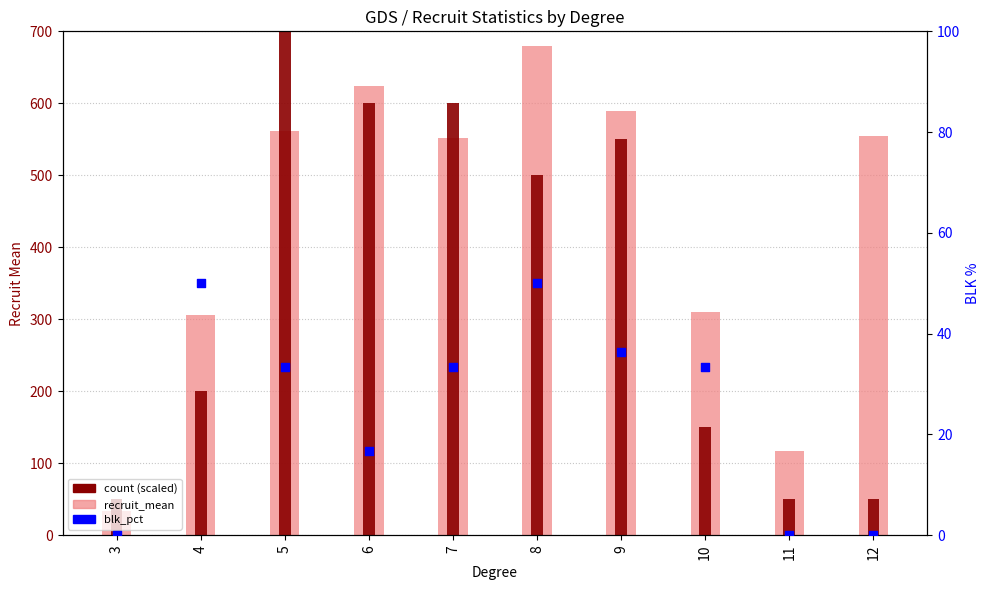

Which series has the largest total across all categories?

recruit_mean